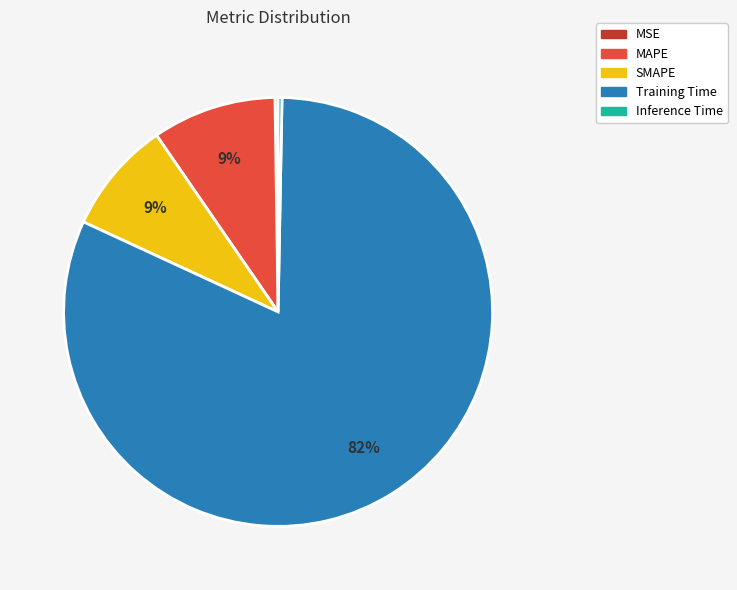

Between SMAPE and Inference Time, which is larger?

SMAPE